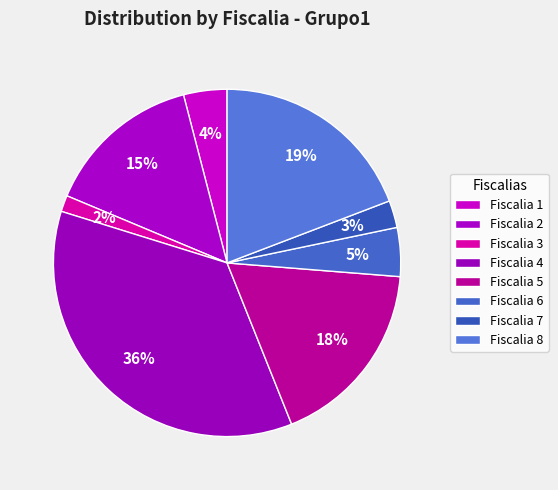

How many slices are in this pie chart?

8